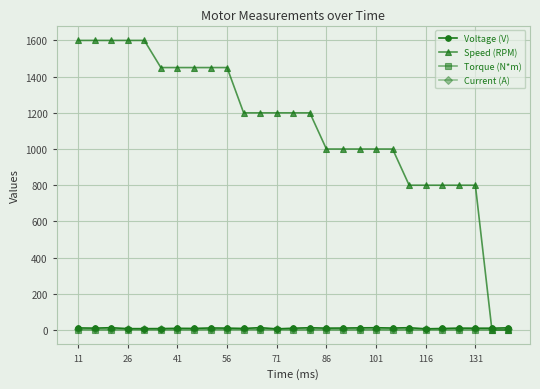

At how many categories does at least one series exceed 309?

25